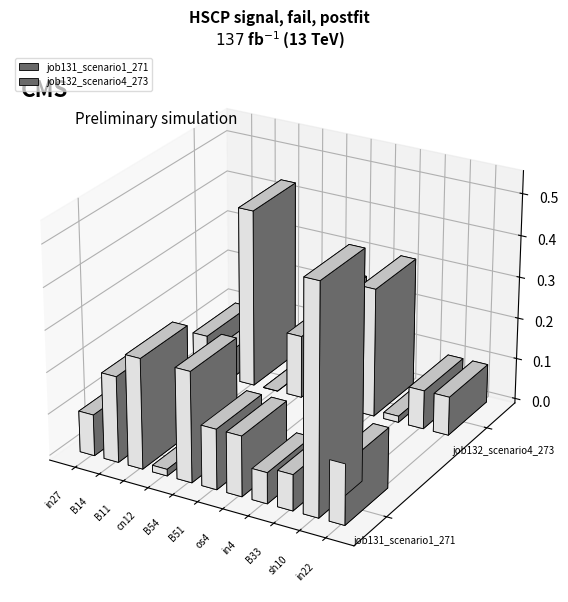

Which series has the largest total across all categories?

job131_scenario1_271